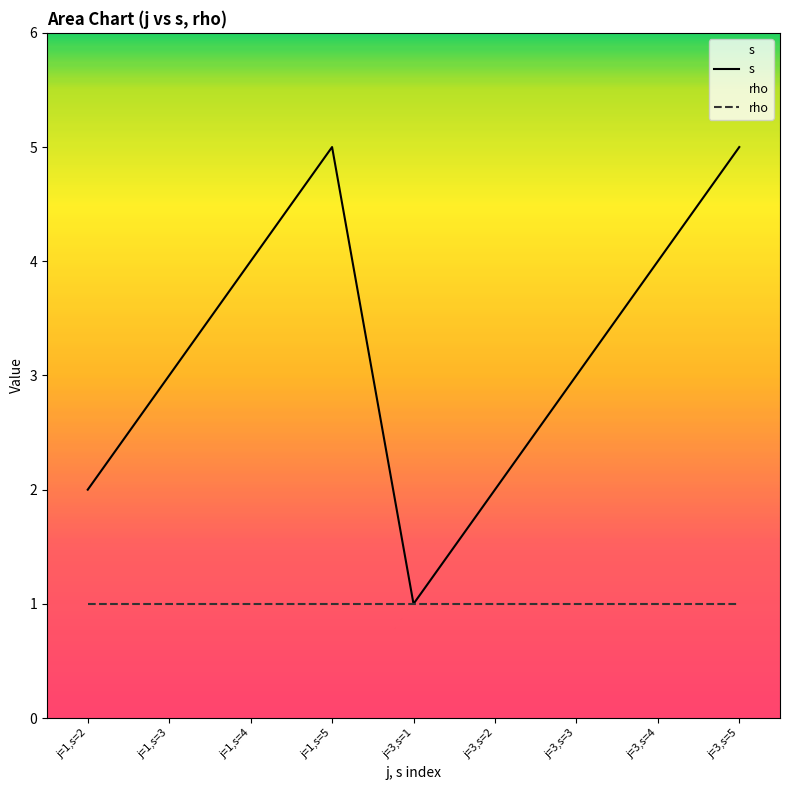

Reading left to right, extract all data points from this chart.

2	3	4	5	1	2	3	4	5